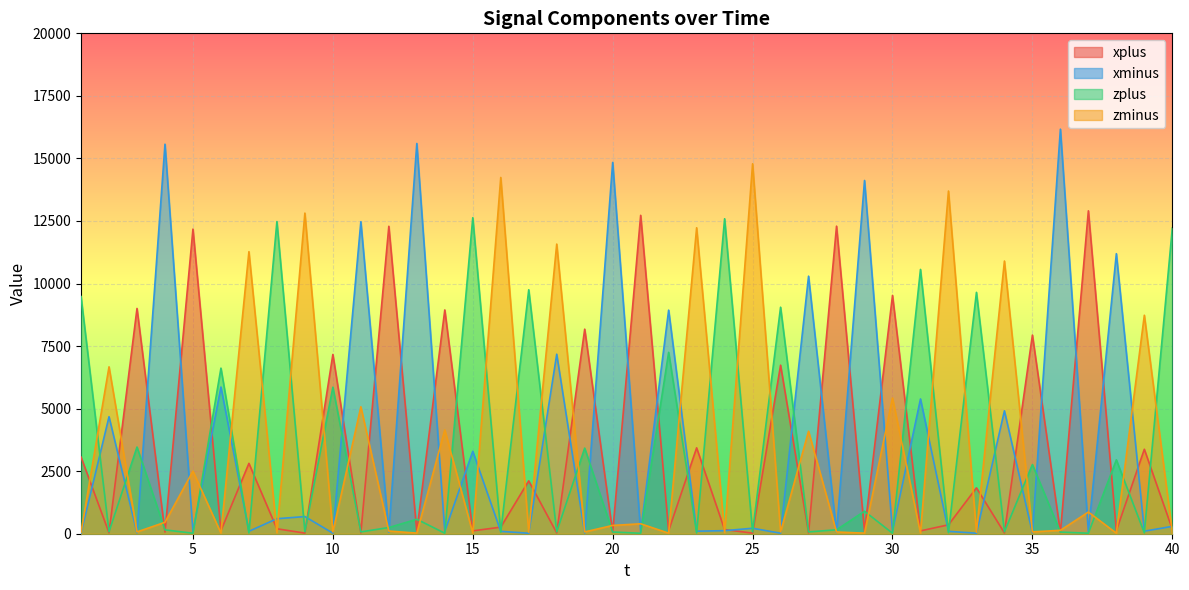

What is the value of the xplus point at the 8th from the left?

198